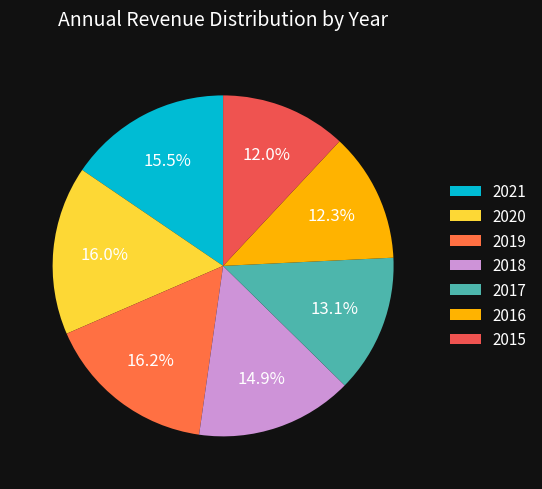

Count the number of slices in the pie.

7